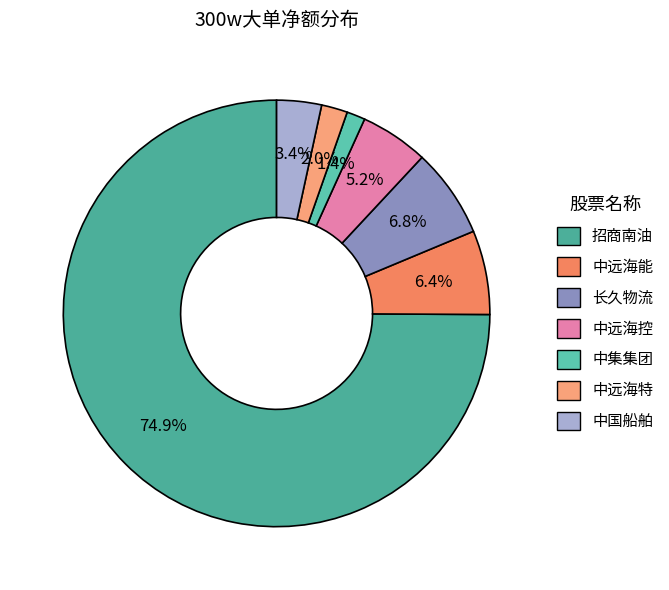

Which category accounts for the majority?

招商南油